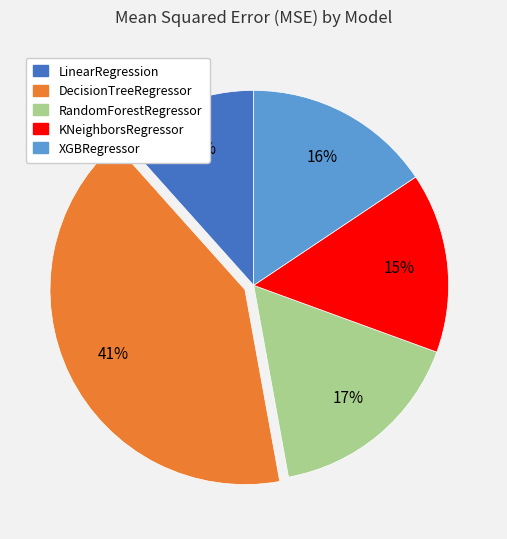

How many slices are in this pie chart?

5